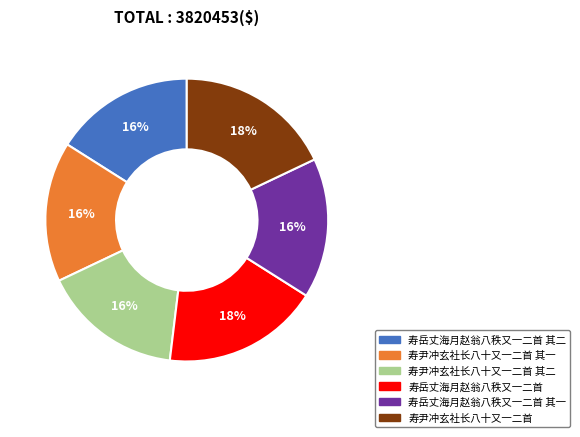

To the nearest percent, what is the average slice percentage?

17%